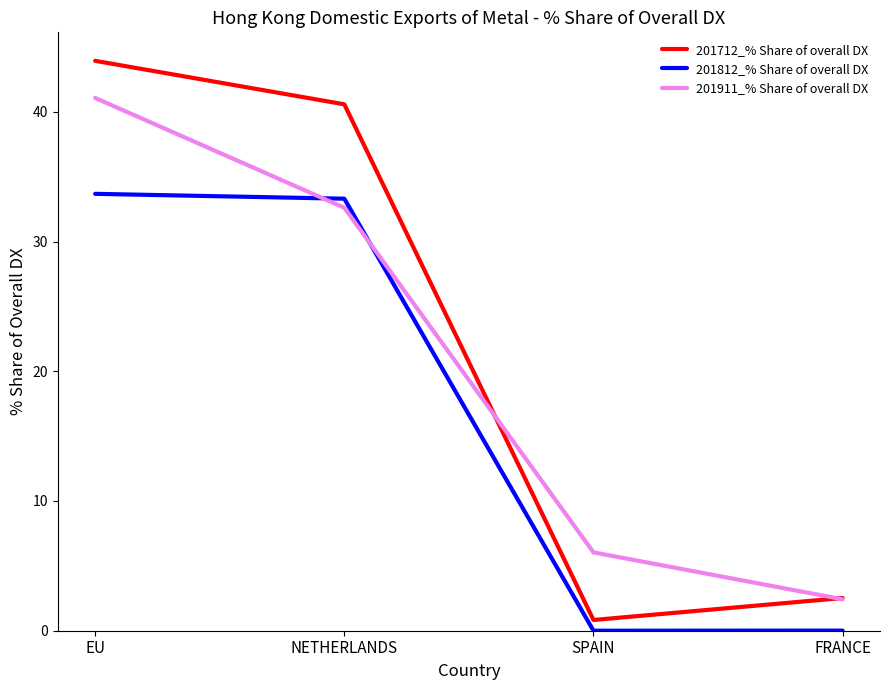

Which series has the largest range (max minus min)?

201712_% Share of overall DX